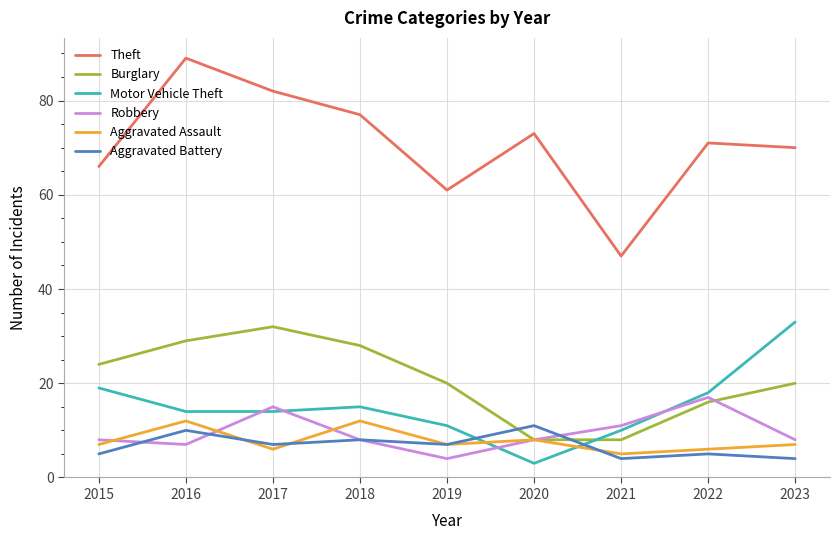

Rank the series by their maximum value, from highest to lowest.

Theft, Motor Vehicle Theft, Burglary, Robbery, Aggravated Assault, Aggravated Battery